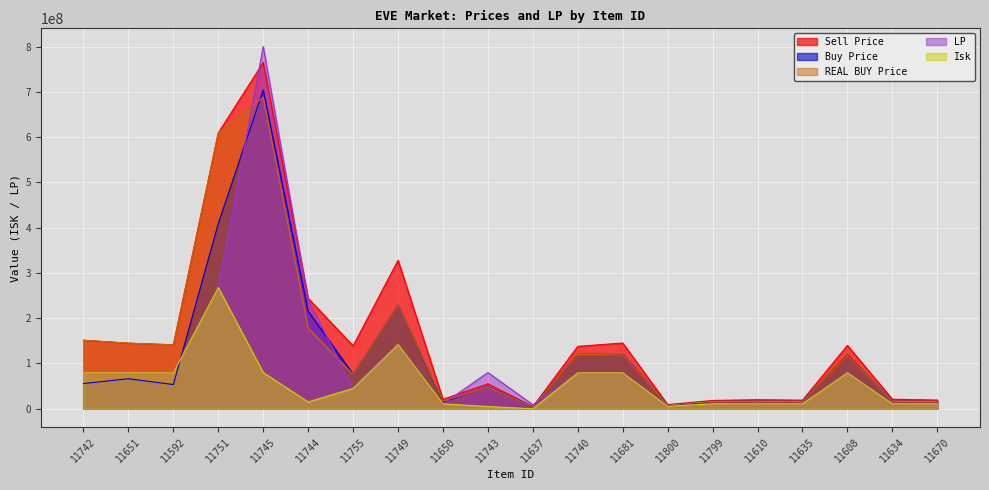

Read the REAL BUY Price value at 11635.

16170000.0